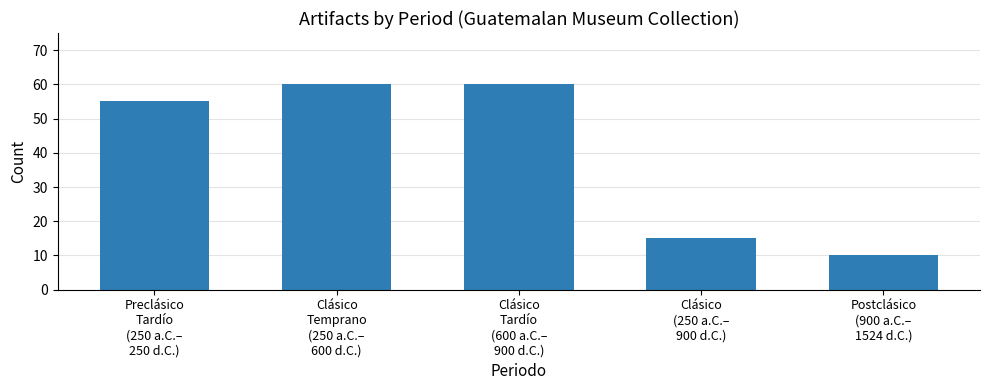

What is the maximum value shown in the chart?

60